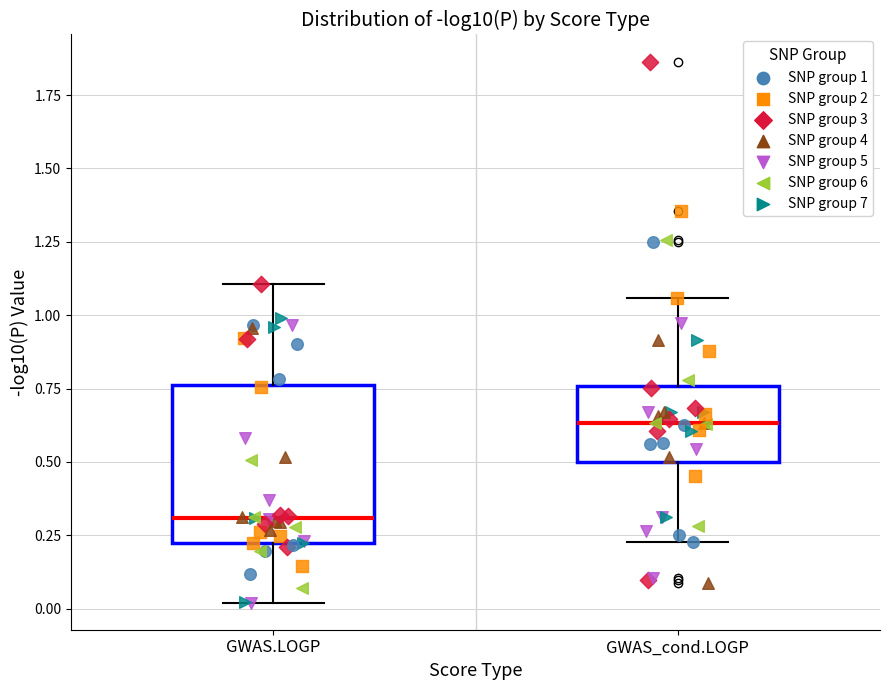

Reading left to right, transcribe this box plot: for each box, give where its median line is, the range the box spans, and where its two whiskers end, as read against the y-axis. The values are not printed on the chart, so give them approximately, as read against the axis.

GWAS.LOGP: median 0.30, box 0.20 to 0.75, whiskers 0.00 to 1.10
GWAS_cond.LOGP: median 0.65, box 0.50 to 0.75, whiskers 0.25 to 1.05